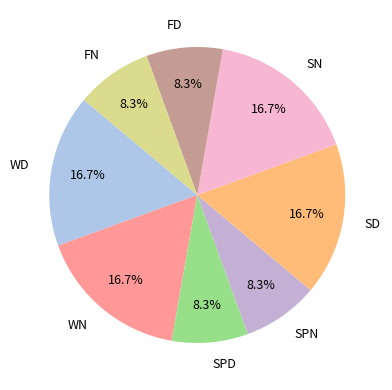

Is there any slice that represents more than half of the pie?

No